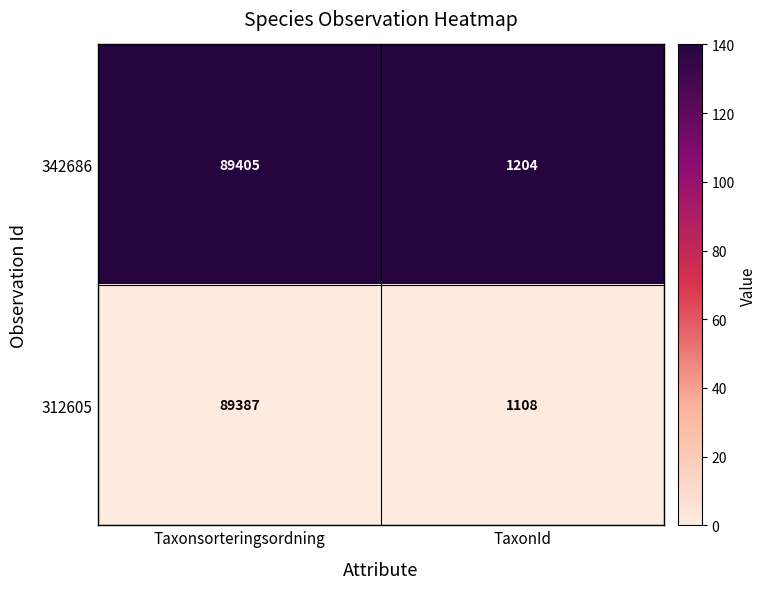

Is the value of 342686 at TaxonId greater than the value of 312605 at Taxonsorteringsordning?

No